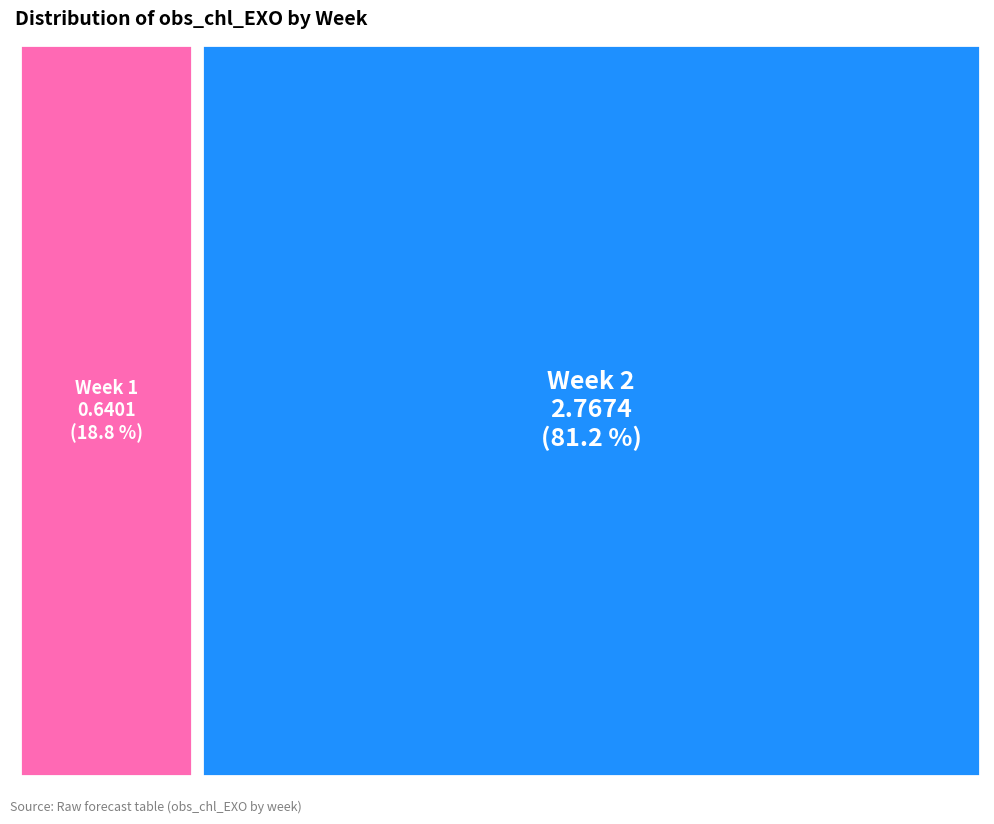

To the nearest percent, what portion does Week 2 represent?

81%